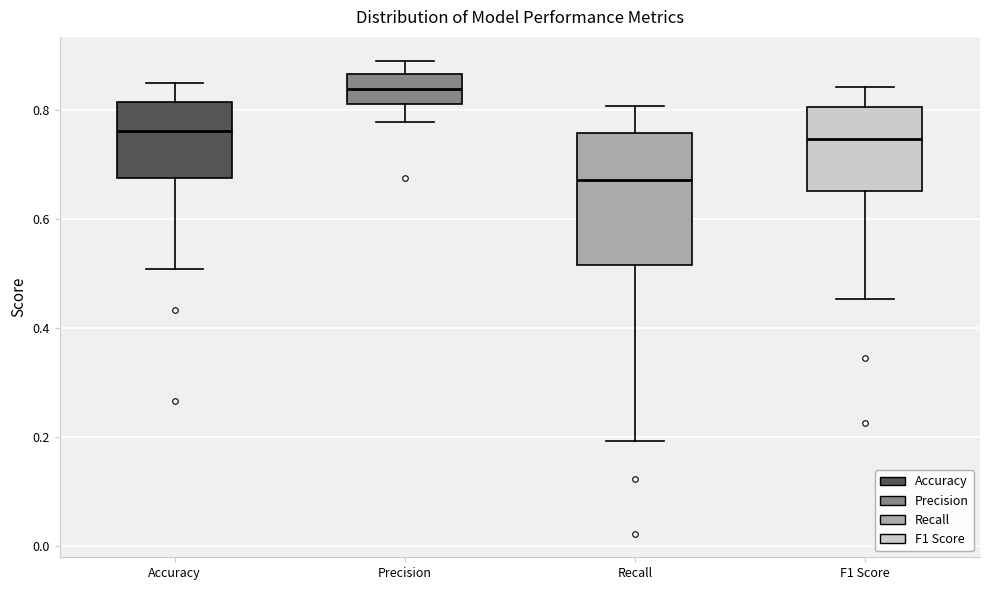

Which box is the tallest, from its lower edge to its upper edge?

Recall